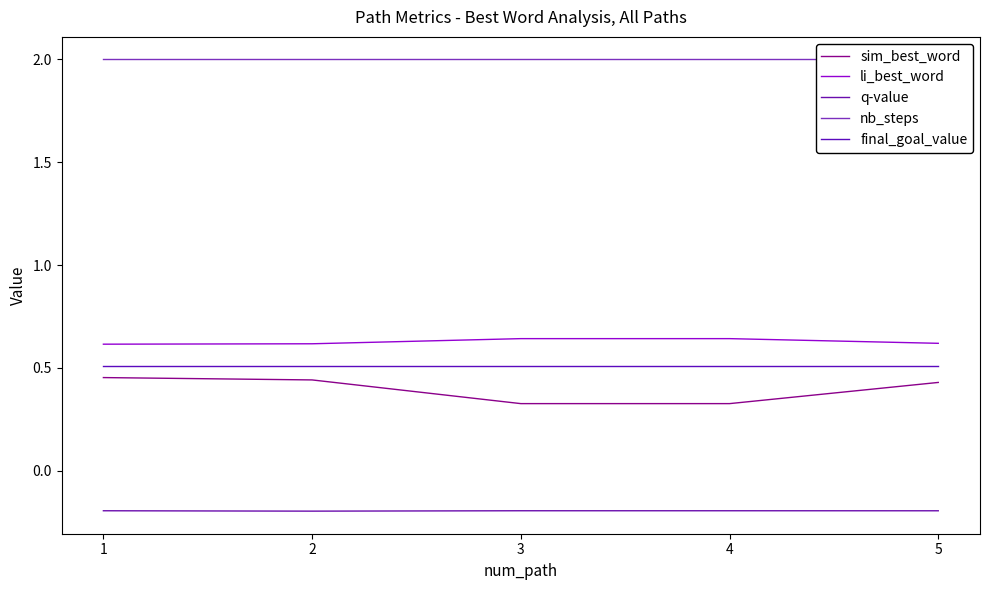

Rank the series by their maximum value, from lowest to highest.

q-value, sim_best_word, final_goal_value, li_best_word, nb_steps